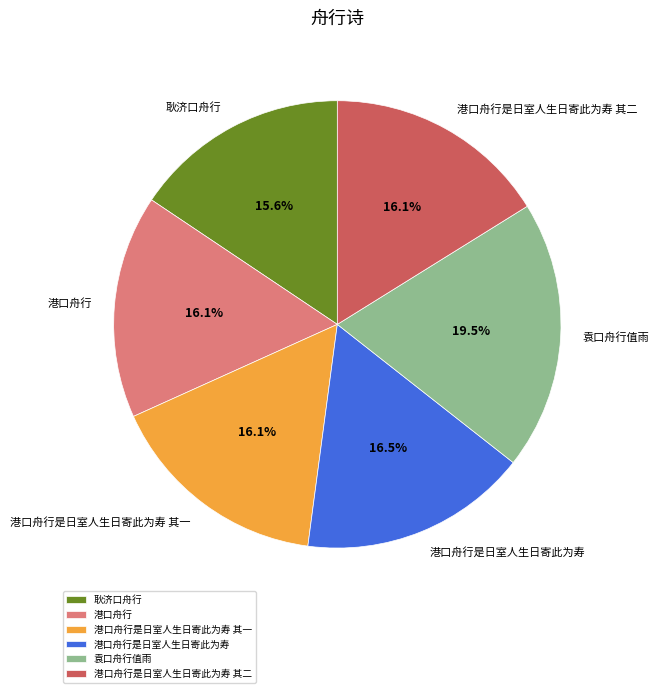

Is 港口舟行 the majority of the pie?

No